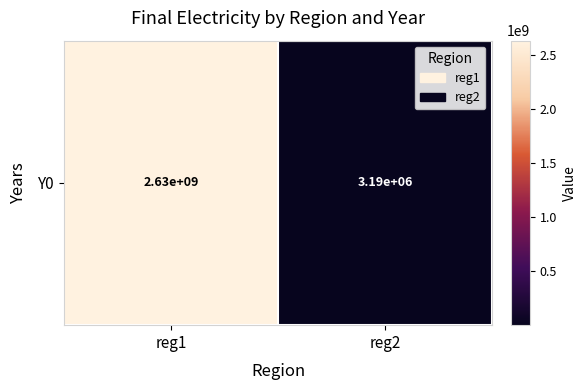

What is the smallest value displayed?

3193322.9